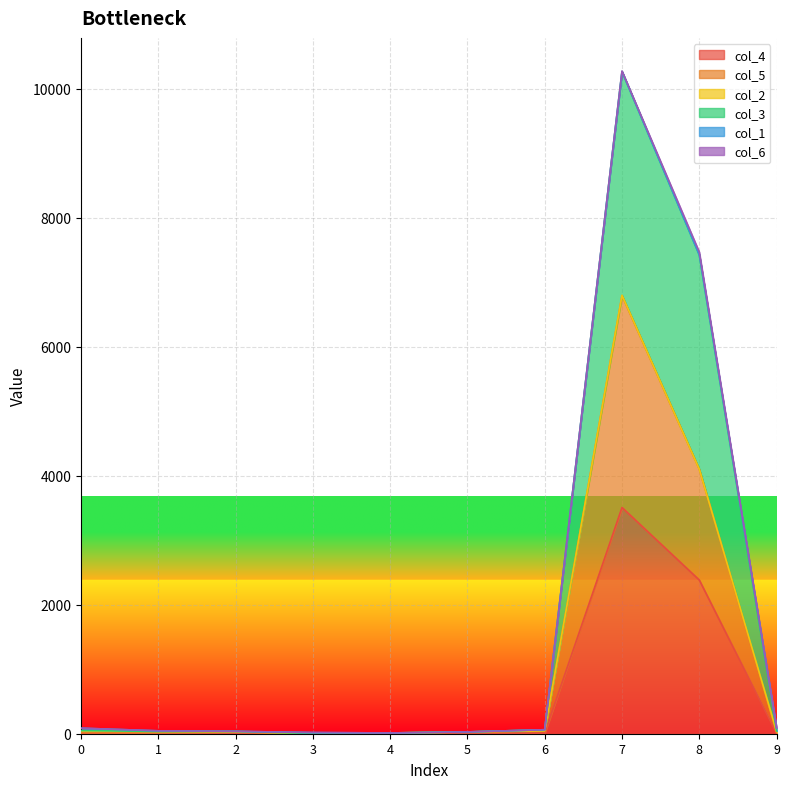

What is the minimum value for col_3?

12